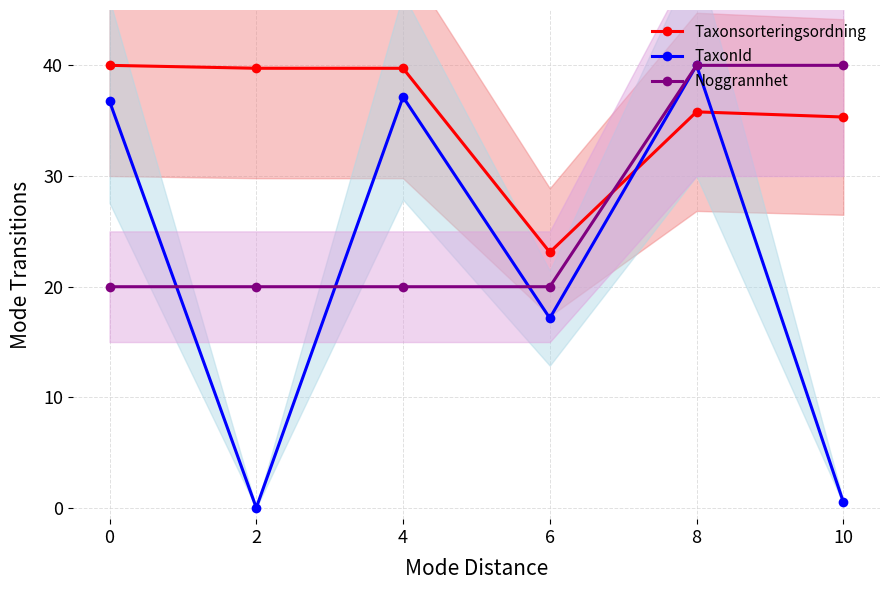

How many data points in Taxonsorteringsordning are less than 39?

3